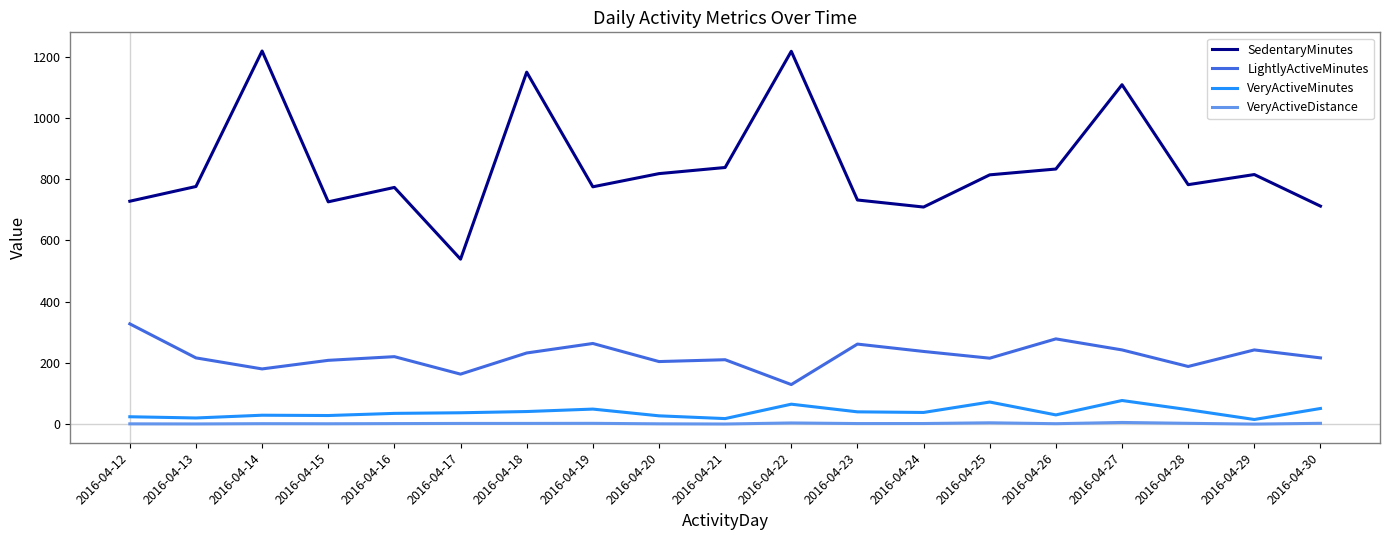

Which series has the largest total across all categories?

SedentaryMinutes